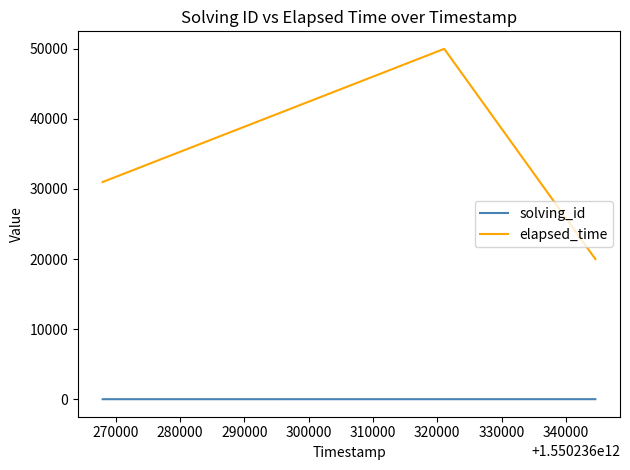

List the series in order of their peak value, highest first.

elapsed_time, solving_id